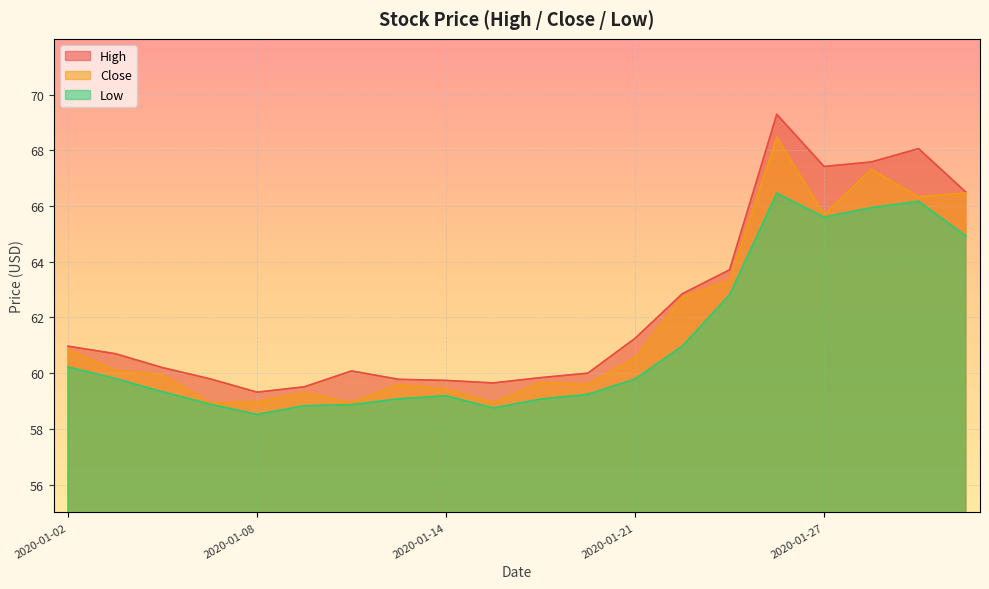

What is the approximate value of High at 2020-01-24?

69.3